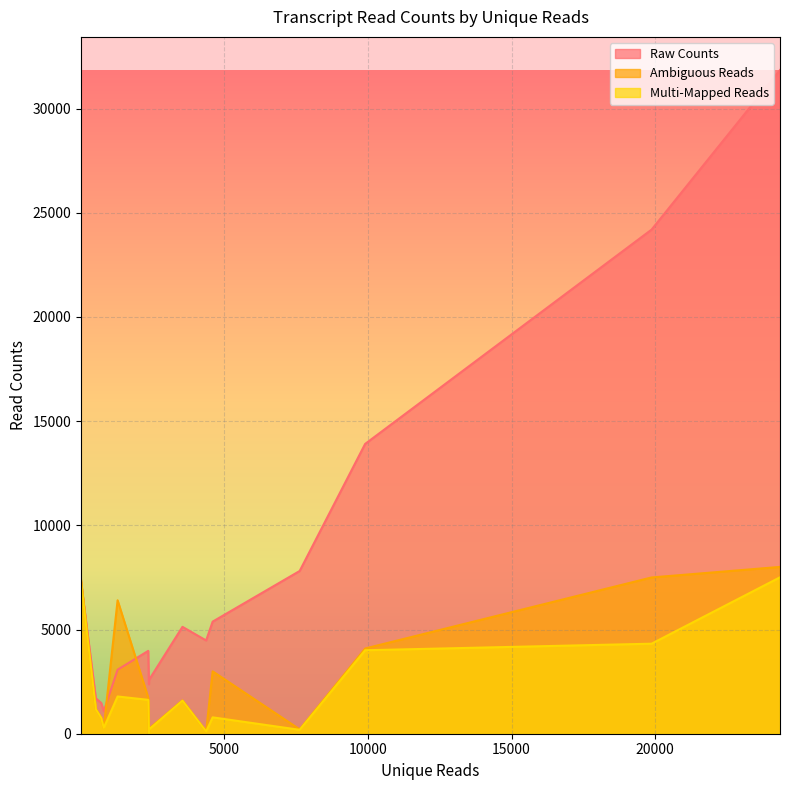

What is the maximum value for Raw Counts?

31850.8